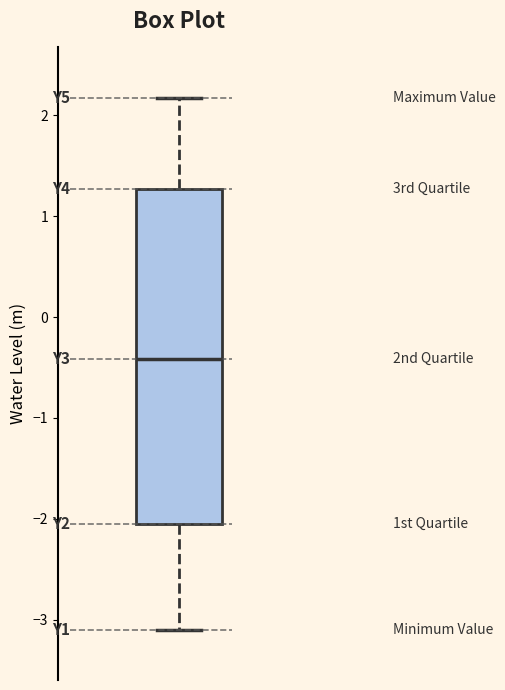

Where is the lower edge of the box on the y-axis? The values are not printed on the chart, so give them approximately, as read against the axis.

-2.0